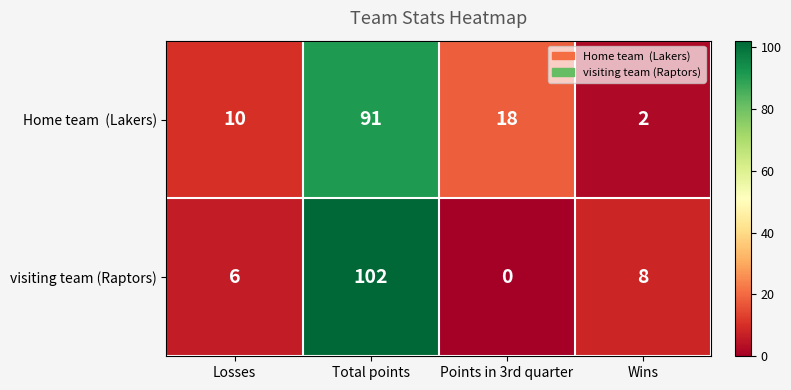

Rank the categories by visiting team (Raptors) value from highest to lowest.

Total points, Wins, Losses, Points in 3rd quarter